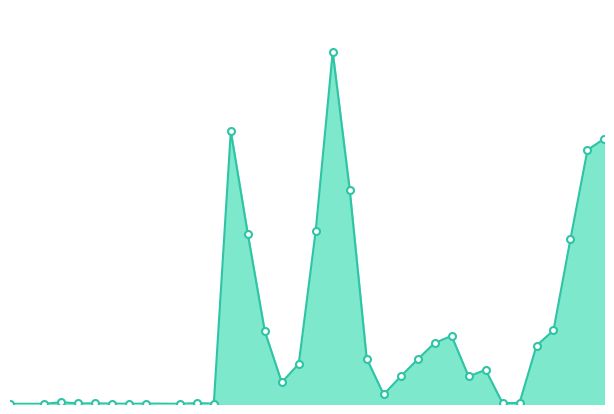

Where is the first local maximum?

04.01.2021